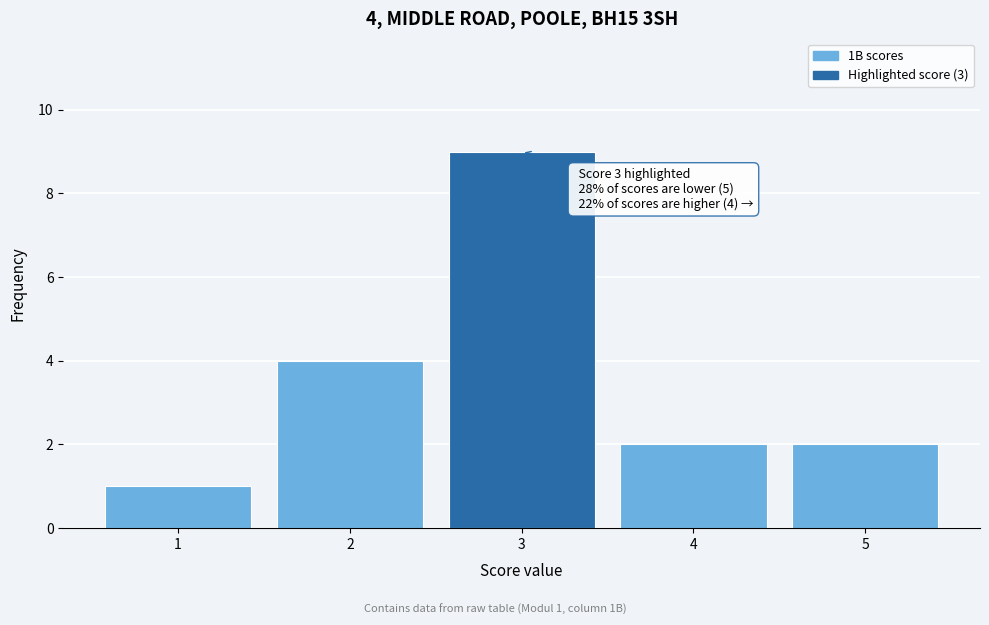

Reading left to right, extract all data points from this chart.

1=1	2=4	3=9	4=2	5=2